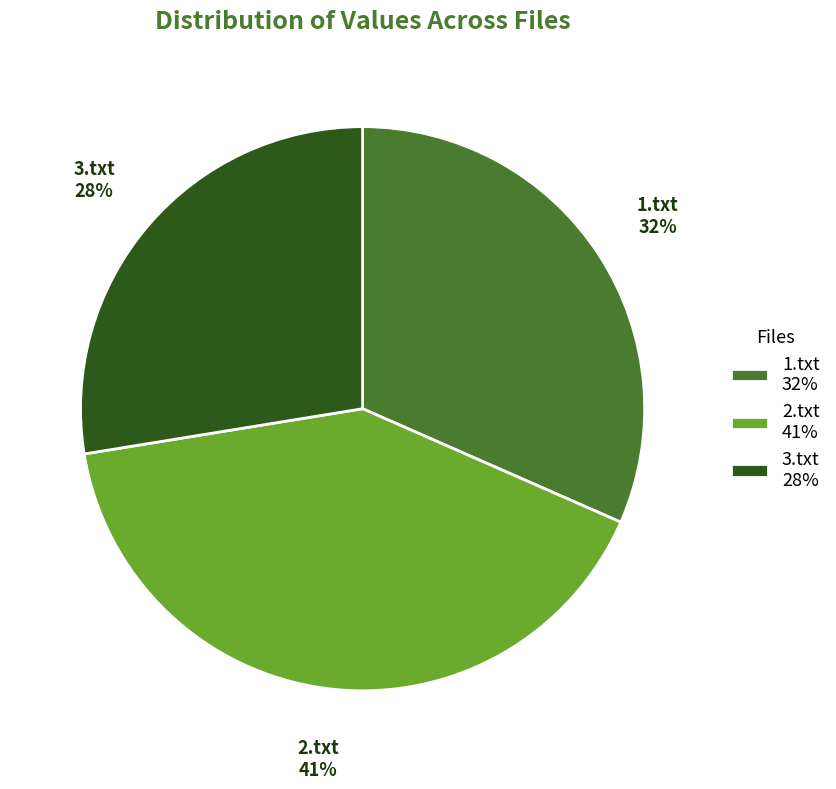

Do 1.txt and 3.txt together represent more than half of the pie?

Yes